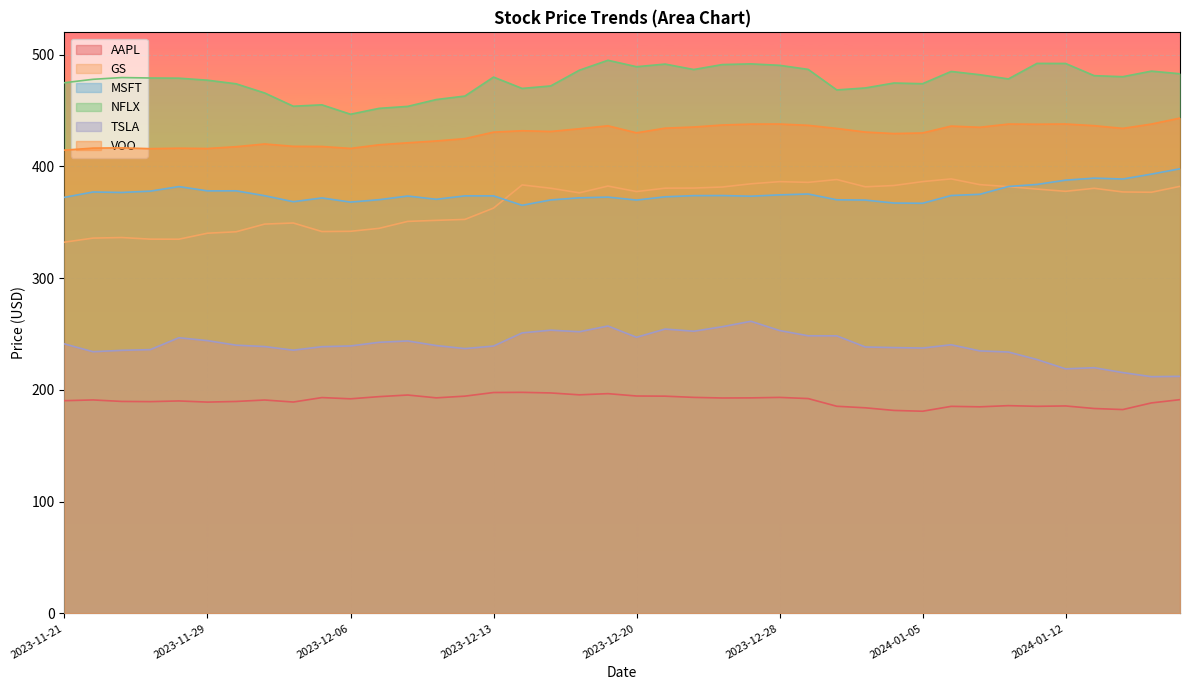

What is the minimum value shown in the chart?

180.9